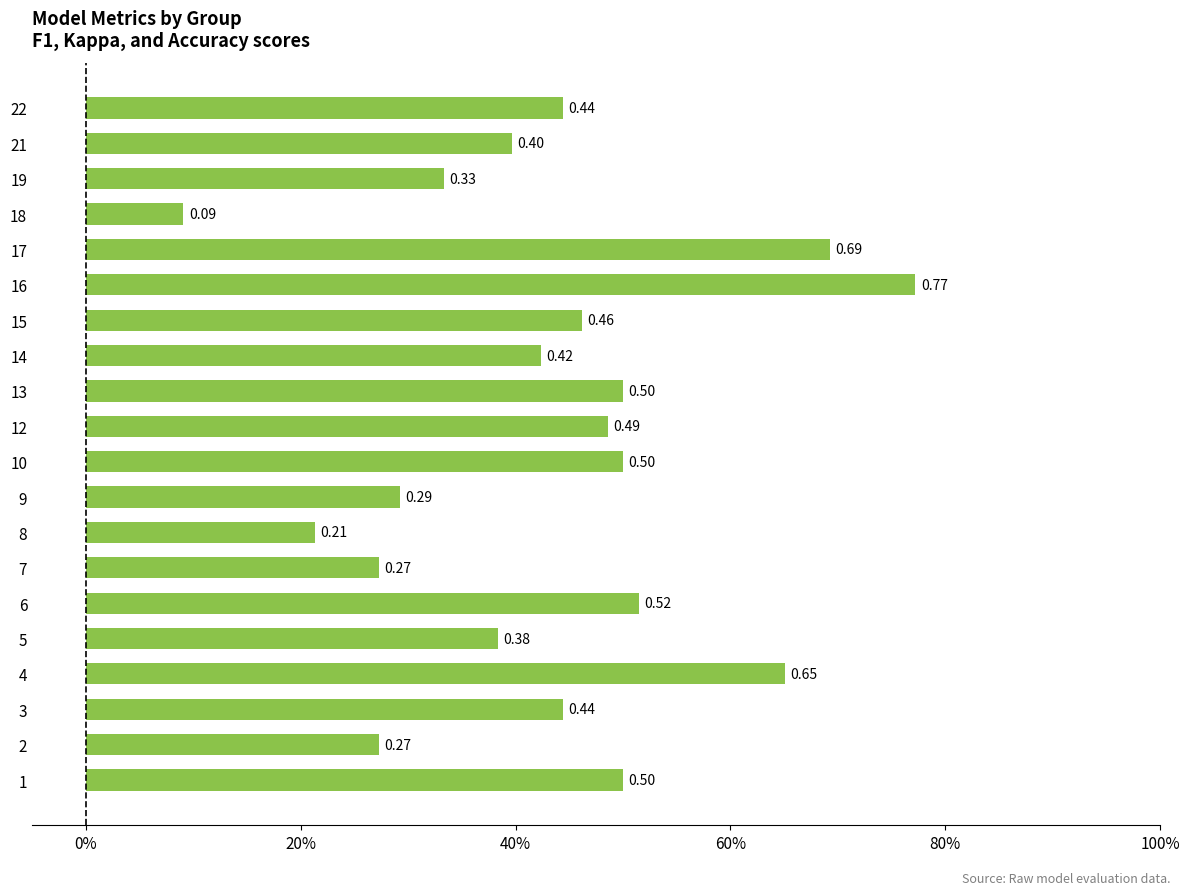

What value does the data have at 13?

0.5